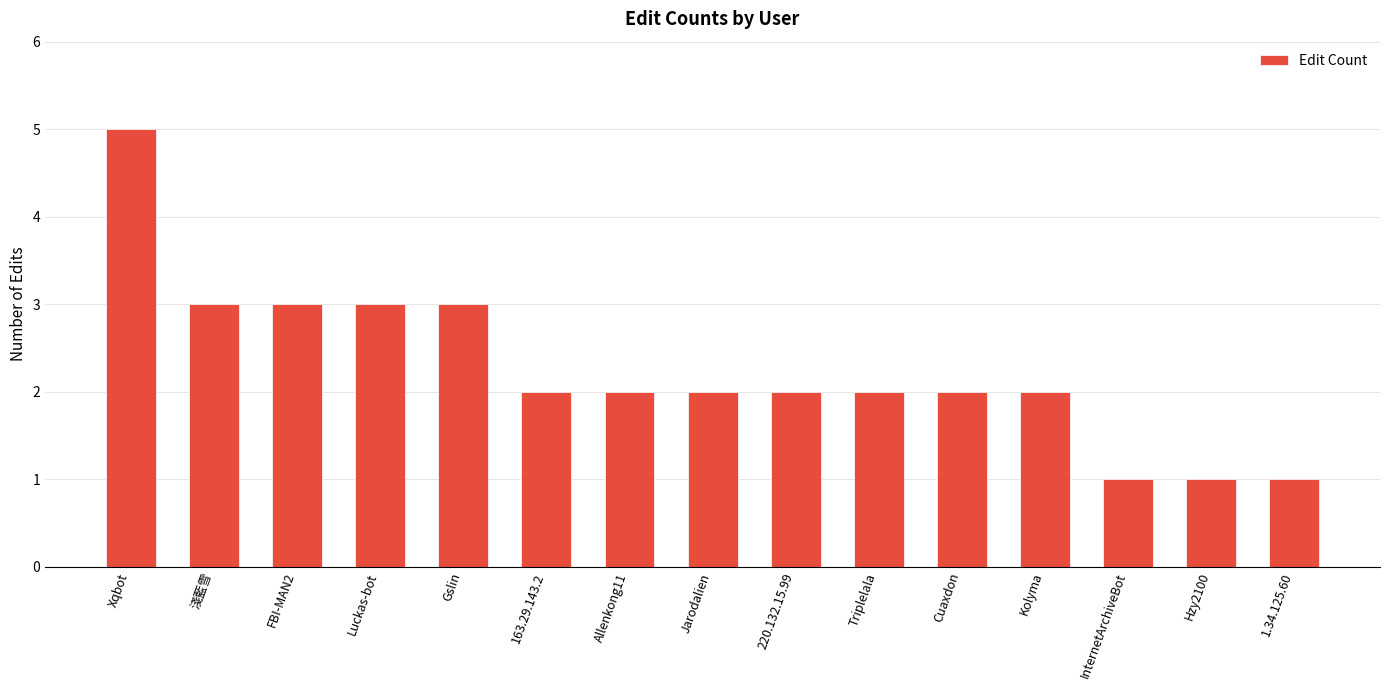

What is the label of the 12th bar from the right?

Luckas-bot